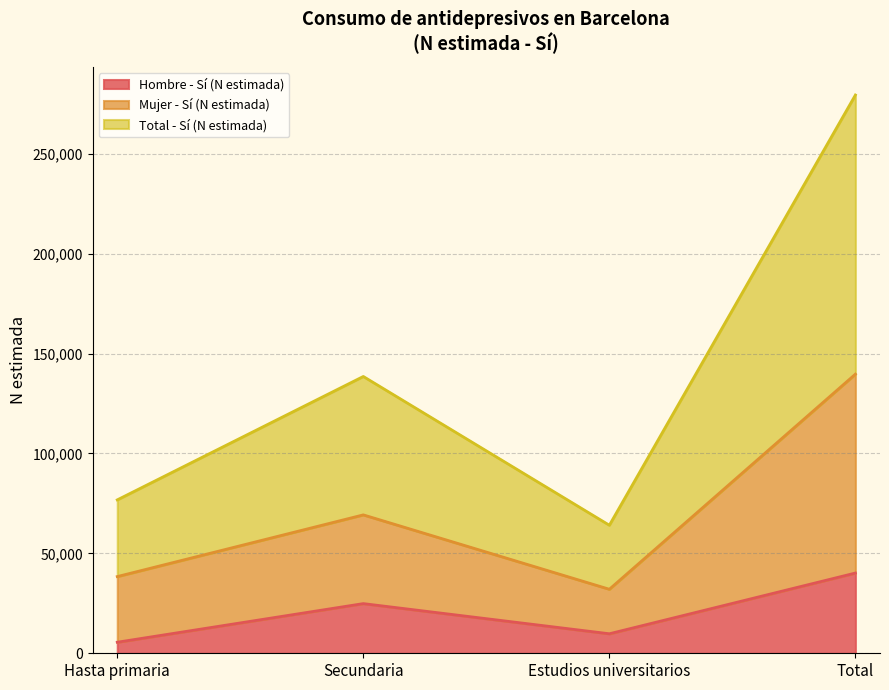

What is the total value across all series at Hasta primaria?

120673